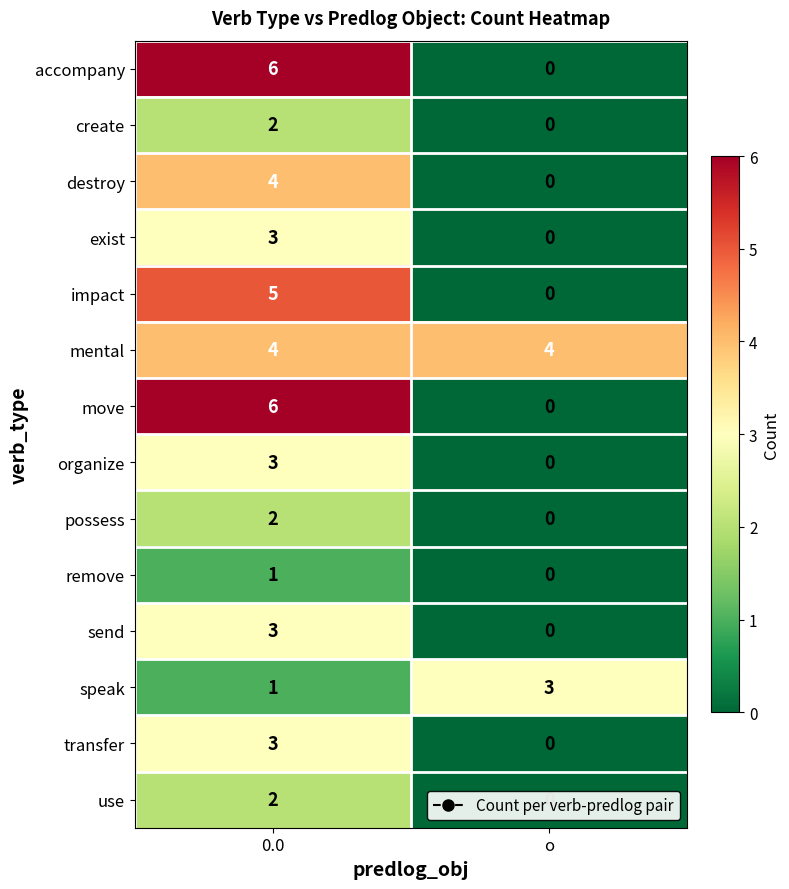

Which category has the lowest value across all series?

о